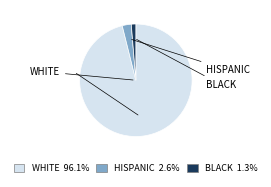

Is there any slice that represents more than half of the pie?

Yes